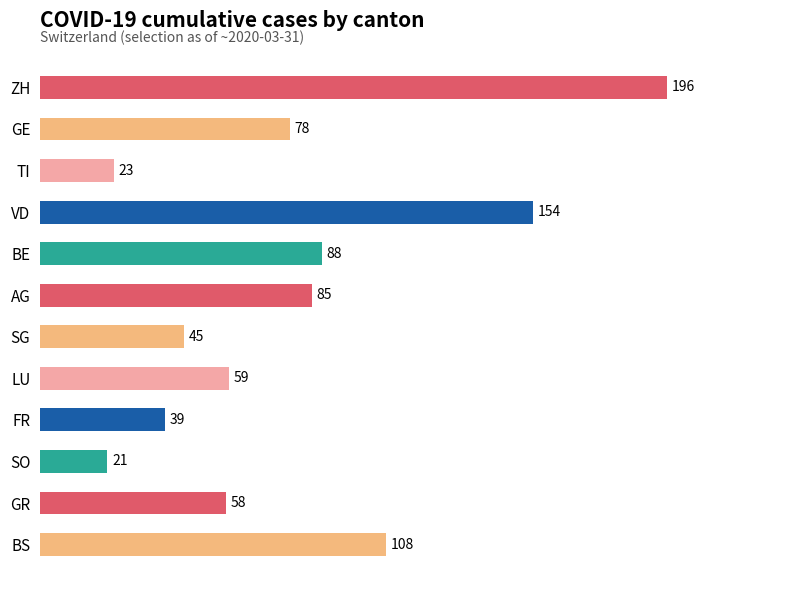

True or false: the data shows 45 at SG.

True